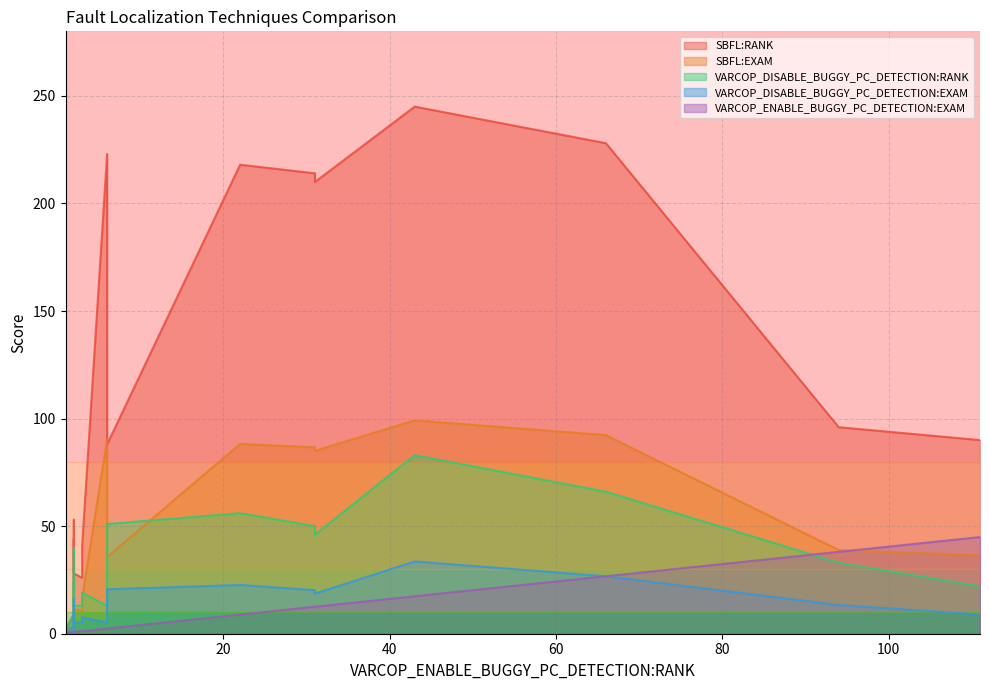

What is the minimum value for SBFL:RANK?

2.0